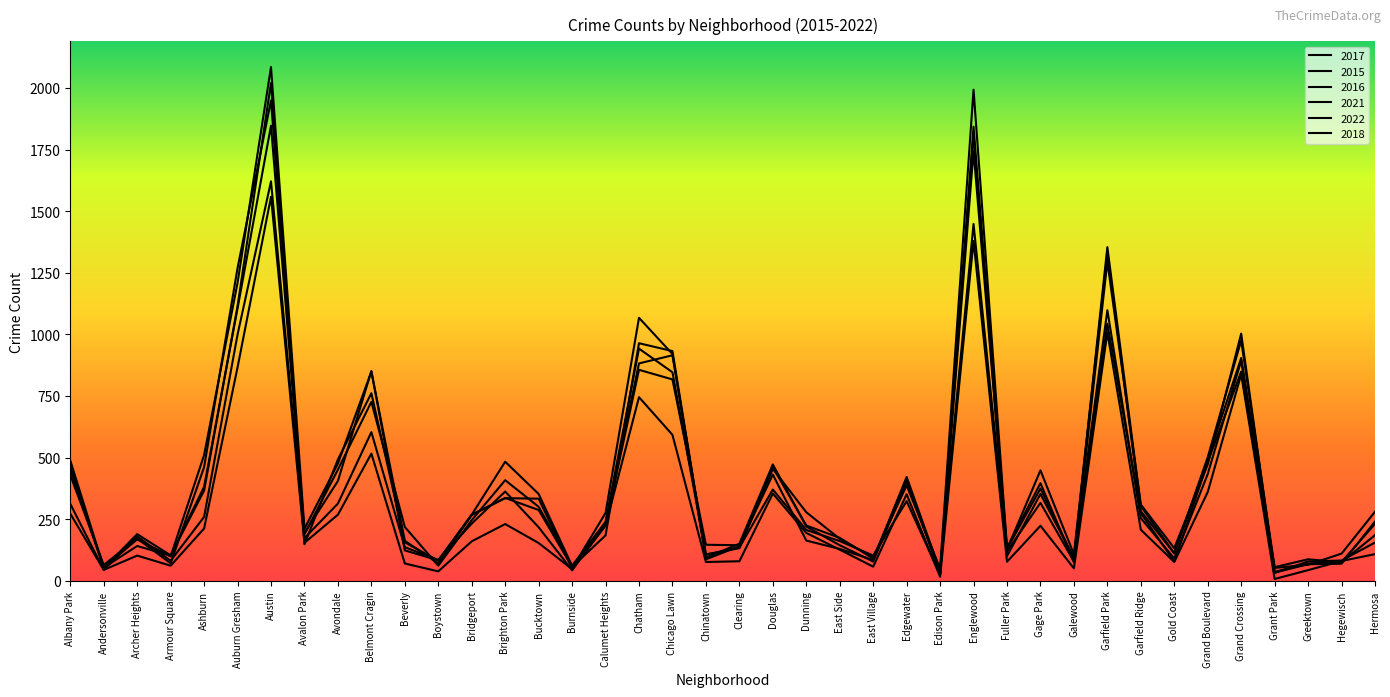

What is the lowest value of the 2016 series?

36